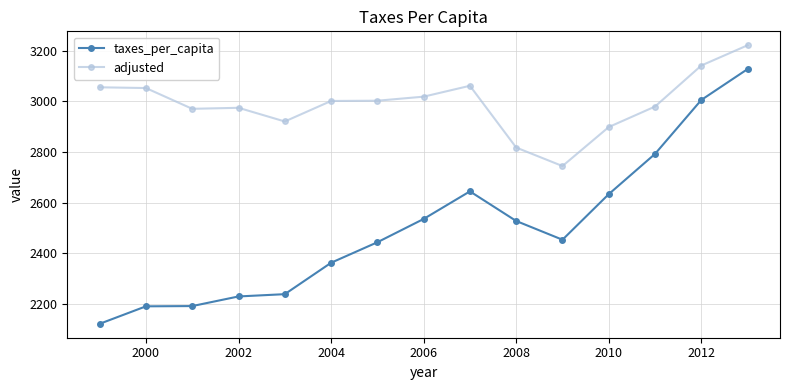

List the series in order of their overall mean, highest first.

adjusted, taxes_per_capita